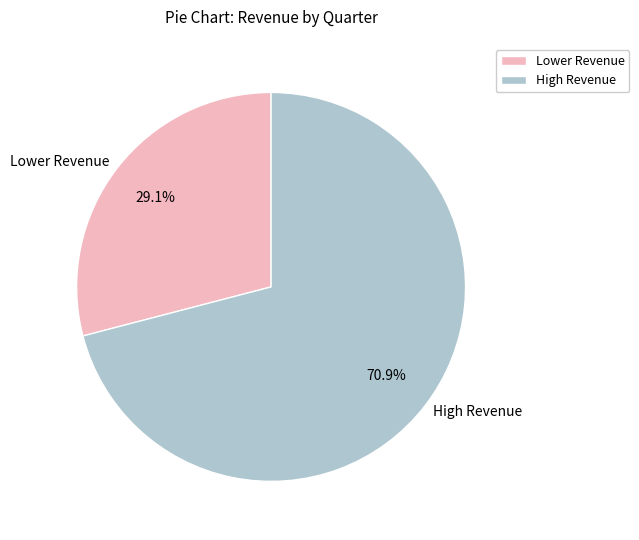

What is the ratio of the value at High Revenue to the value at Lower Revenue?

2.4